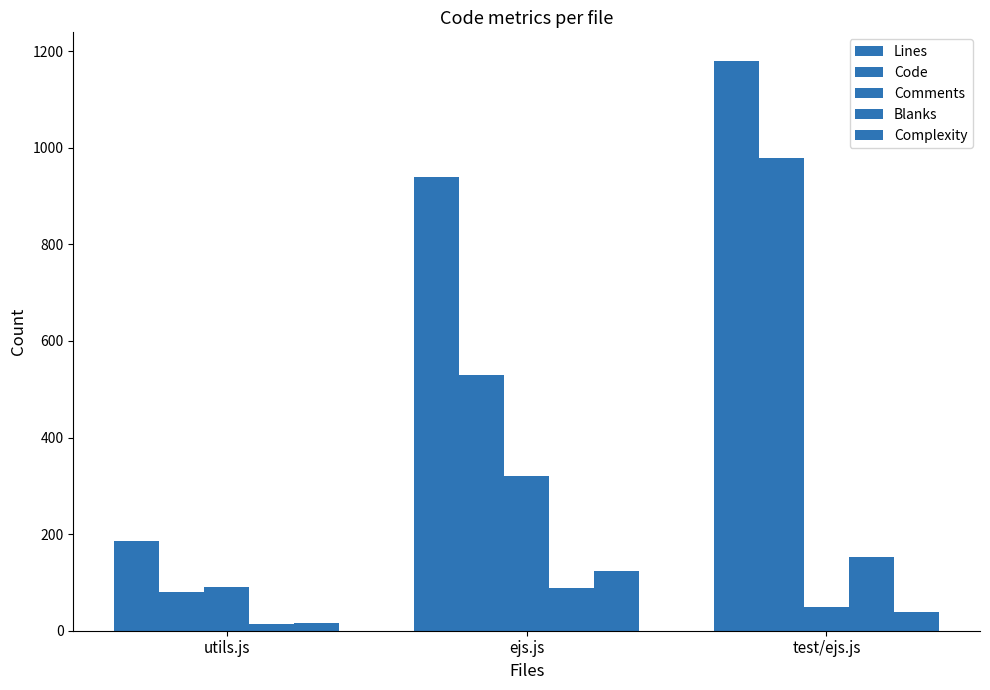

Reading right to left, what are all the values shown in this chart?

Lines: 1180	939	185
Code: 978	530	80
Comments: 50	321	91
Blanks: 152	88	14
Complexity: 38	123	15